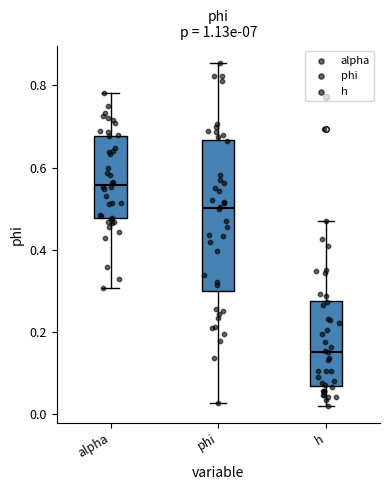

Reading left to right, read every box against the y-axis: the position of its median line, the range the box covers, and the ends of its whiskers. The values are not printed on the chart, so give them approximately, as read against the axis.

alpha: median 0.56, box 0.48 to 0.68, whiskers 0.30 to 0.78
phi: median 0.50, box 0.30 to 0.66, whiskers 0.02 to 0.86
h: median 0.16, box 0.06 to 0.28, whiskers 0.02 to 0.46